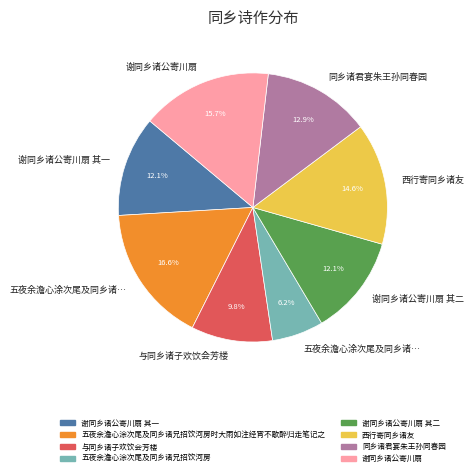

Is there a majority slice in this chart?

No